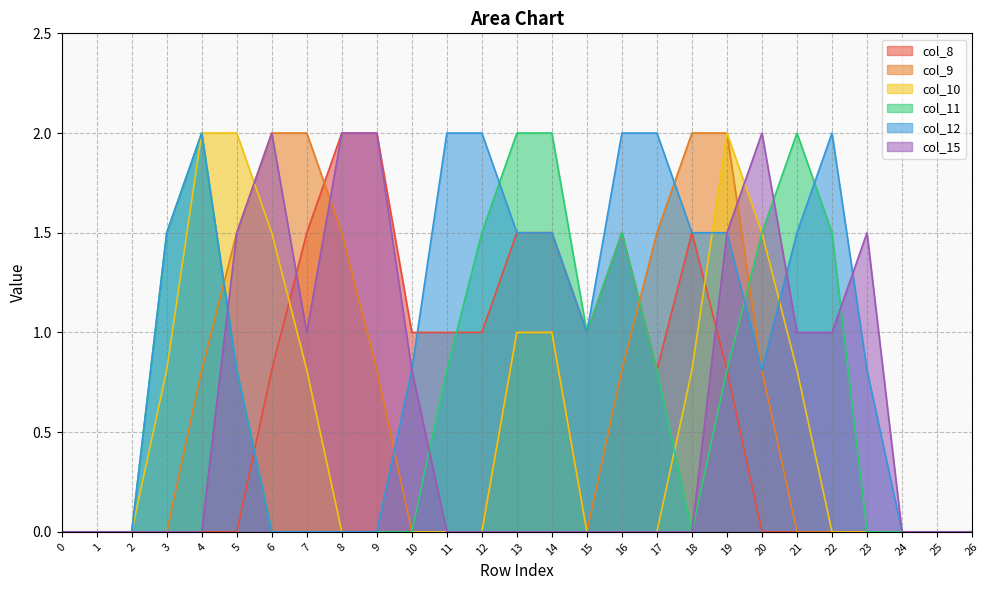

Which series has the widest spread of values?

col_8